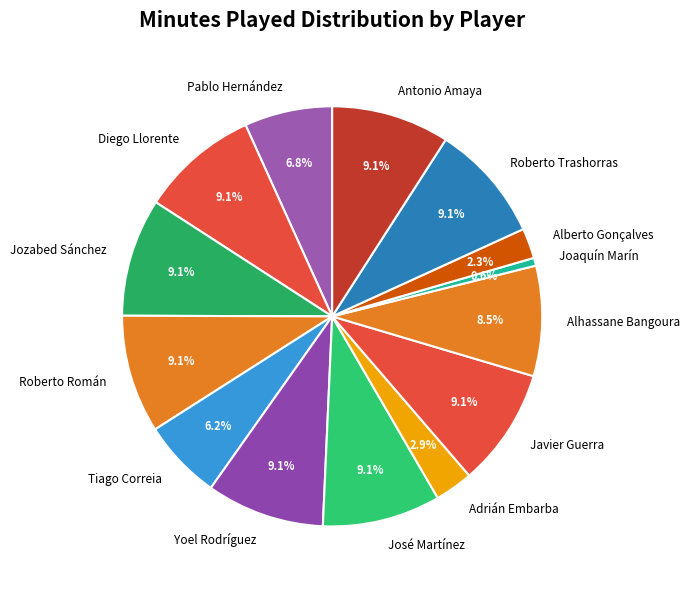

What is the ratio of the value at Pablo Hernández to the value at Antonio Amaya?

0.7